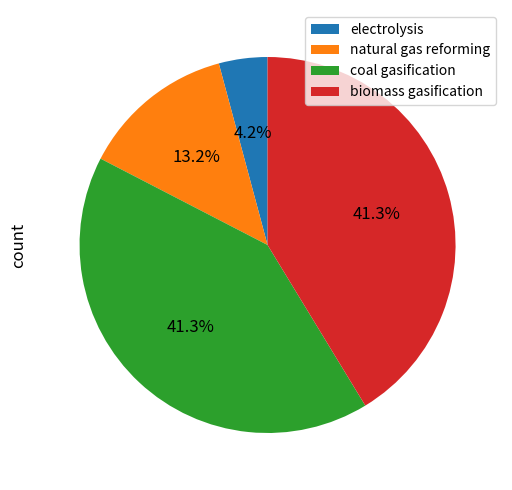

Is it true that coal gasification is 34% of the pie?

False